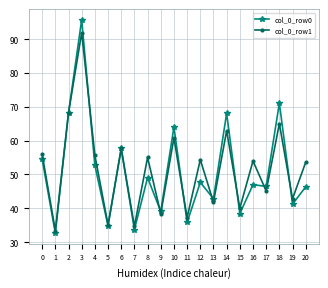

Is it true that col_0_row0 equals 33.7 at 7?

True